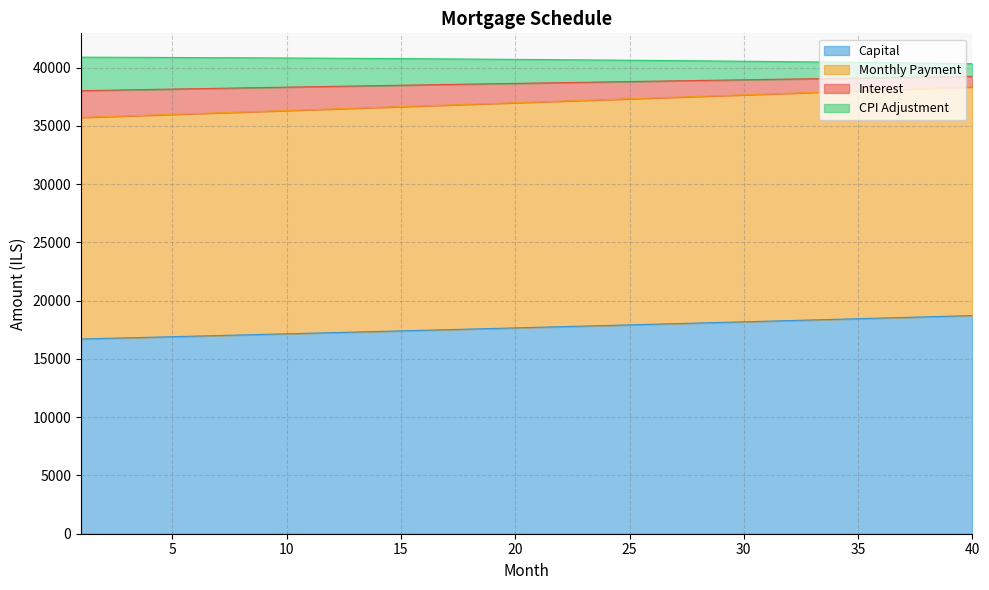

What is the highest value of the Capital series?

18725.9